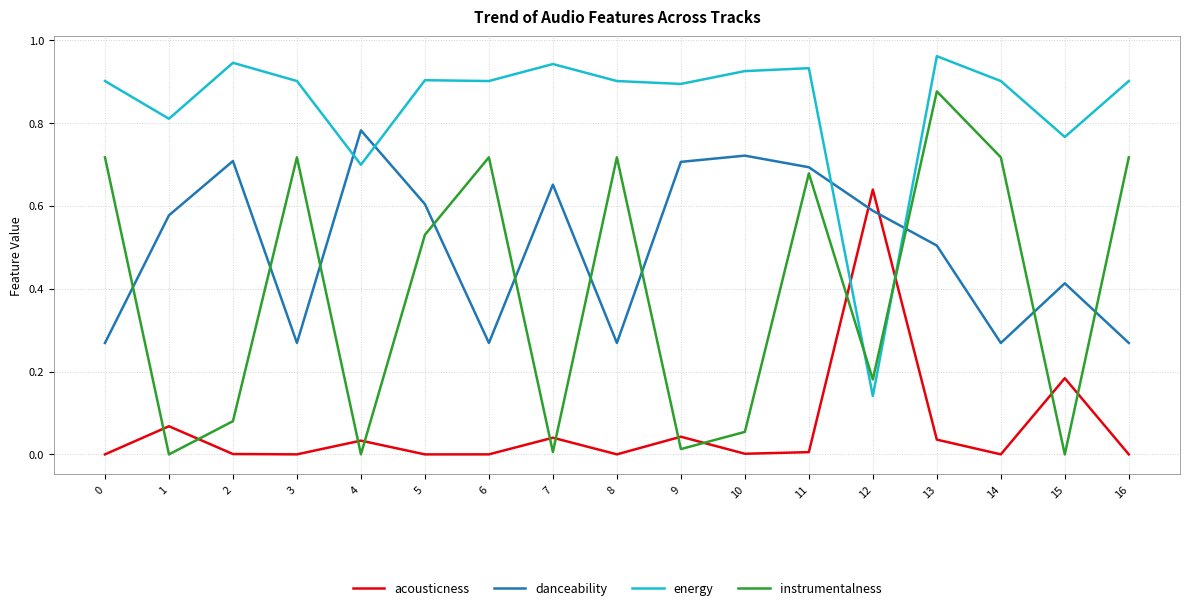

Which category has the highest value in the acousticness series?

12